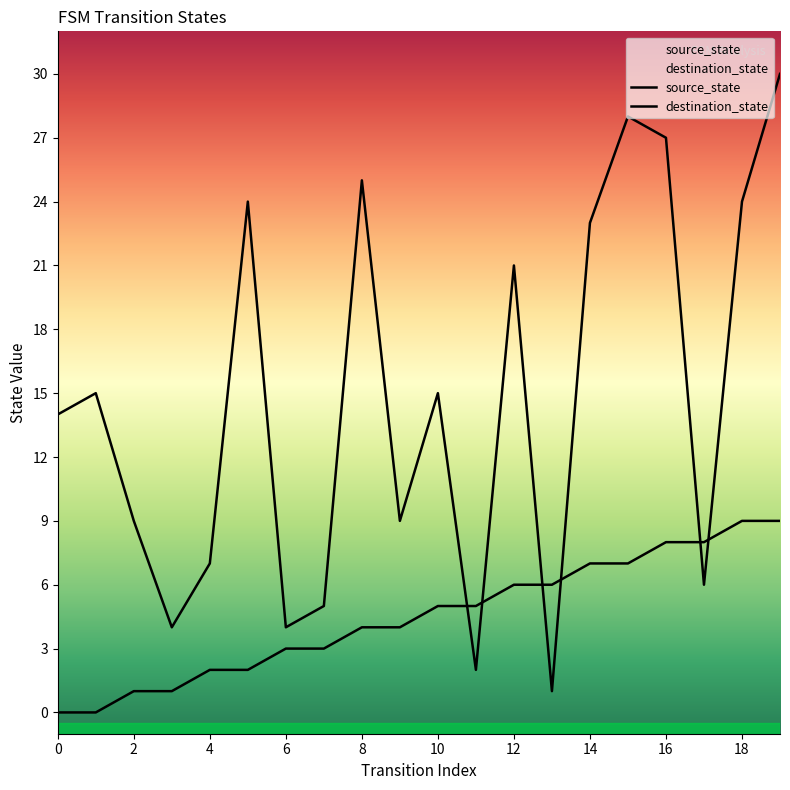

What are all the series names shown in the legend?

source_state, destination_state